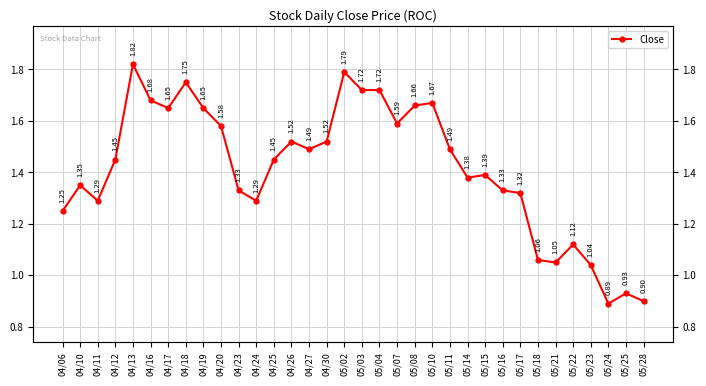

The chart shows a value of 1.6 at 05/22. True or false?

False